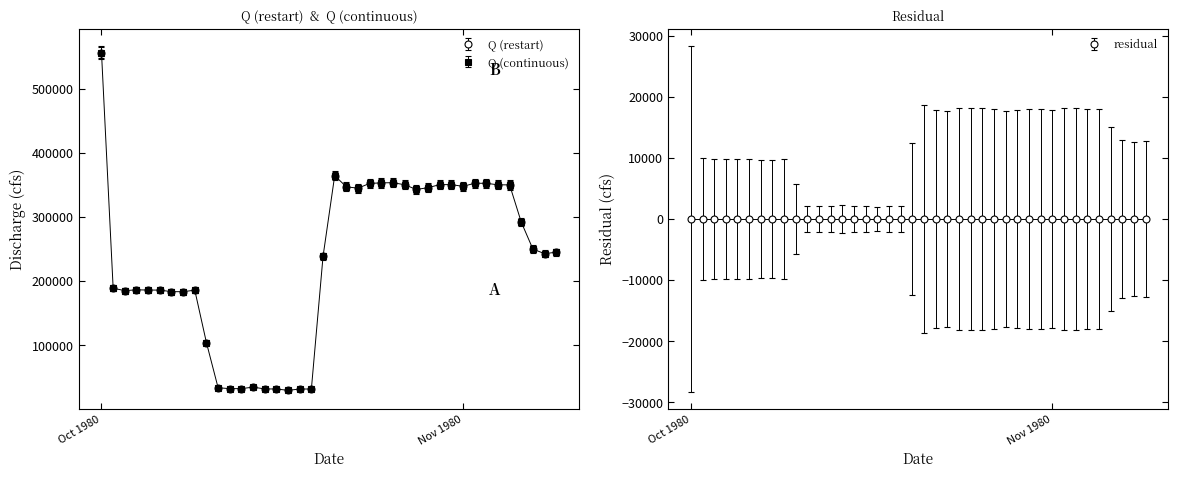

Reading right to left, extract all data points from this chart.

Q (restart): 244988.6	242850.4	249840.4	291956.2	349994.8	350029.9	352461.8	352458.6	347677.7	350377.6	350328.0	345561.6	342843.6	350166.2	353356.4	353119.3	352233.1	344872.1	346877.6	364392.8	238545.7	31897.5	31879.2	29787.5	31936.4	32000.2	34825.5	32483.0	32466.8	33853.4	104128.1	185920.6	183521.3	183556.7	186000.0	186105.2	186441.1	185184.4	188872.0	555899.7
Q (continuous): 250663.4	248493.2	255588.0	298335.5	357244.7	357280.3	359748.7	359745.5	354892.9	357633.3	357582.9	352745.0	349986.3	357418.7	360656.7	360416.1	359516.6	352045.2	354080.8	371858.7	244123.9	34376.0	34357.3	32234.3	34415.5	34480.2	37347.9	34970.3	34953.8	36361.2	107690.0	190709.4	188274.1	188310.1	190790.0	190896.8	191237.7	189962.2	193705.1	566238.2